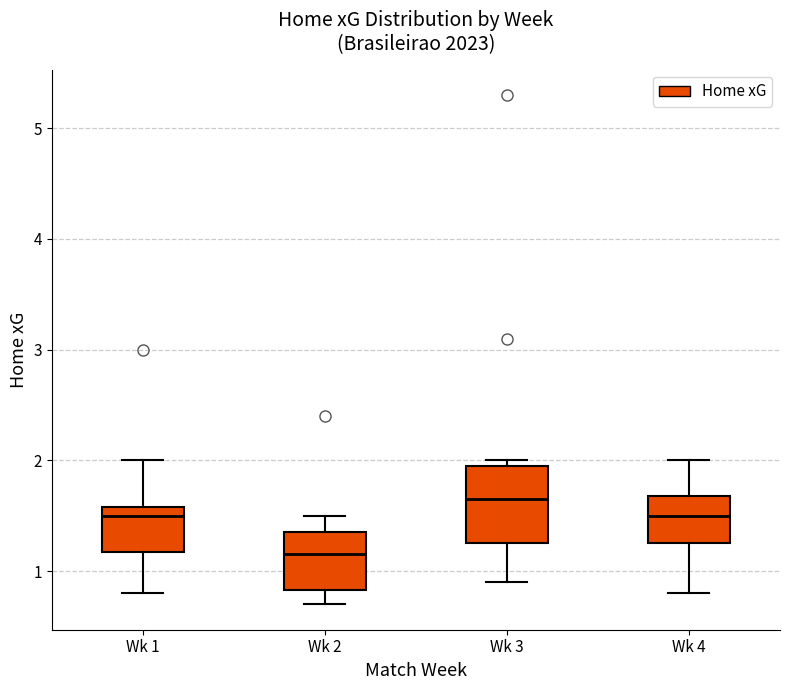

Reading left to right, transcribe this box plot: for each box, give where its median line is, the range the box spans, and where its two whiskers end, as read against the y-axis. The values are not printed on the chart, so give them approximately, as read against the axis.

Wk 1: median 1.5, box 1.2 to 1.6, whiskers 0.8 to 2.0
Wk 2: median 1.2, box 0.8 to 1.4, whiskers 0.7 to 1.5
Wk 3: median 1.7, box 1.3 to 2.0, whiskers 0.9 to 2.0 (just above the box's upper edge)
Wk 4: median 1.5, box 1.3 to 1.7, whiskers 0.8 to 2.0